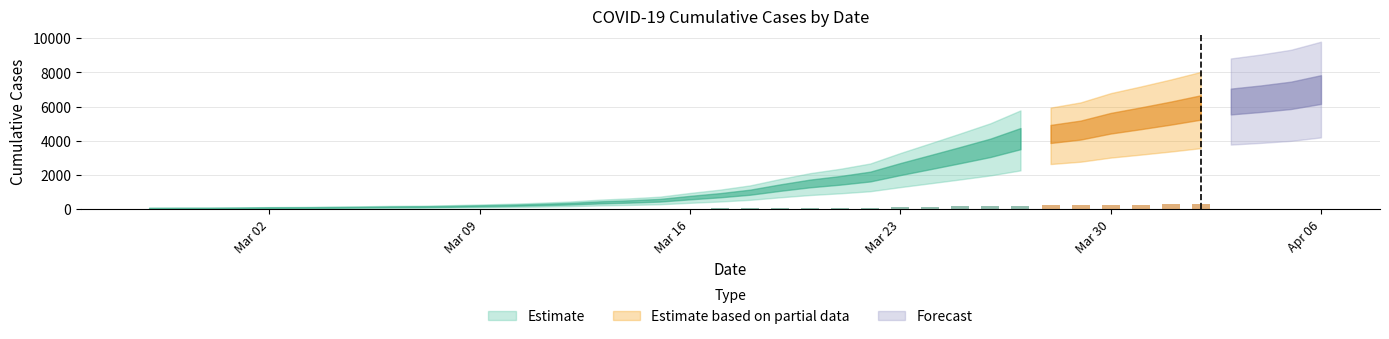

How many values are below 993?

20